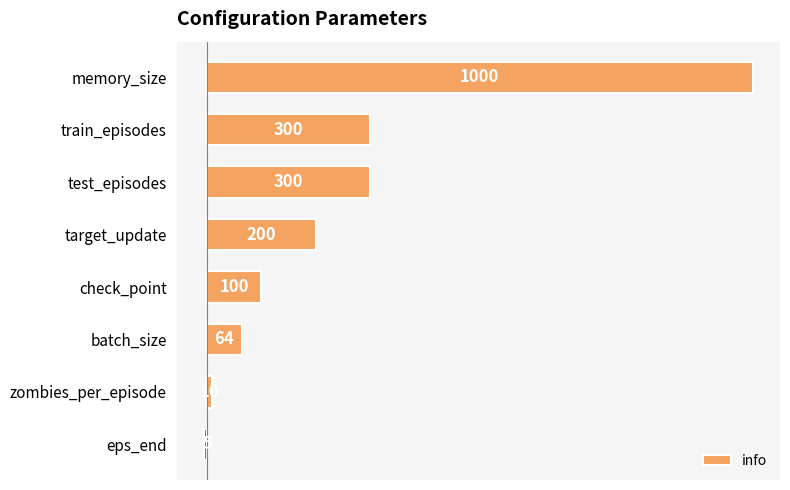

How many bars are there in total?

8